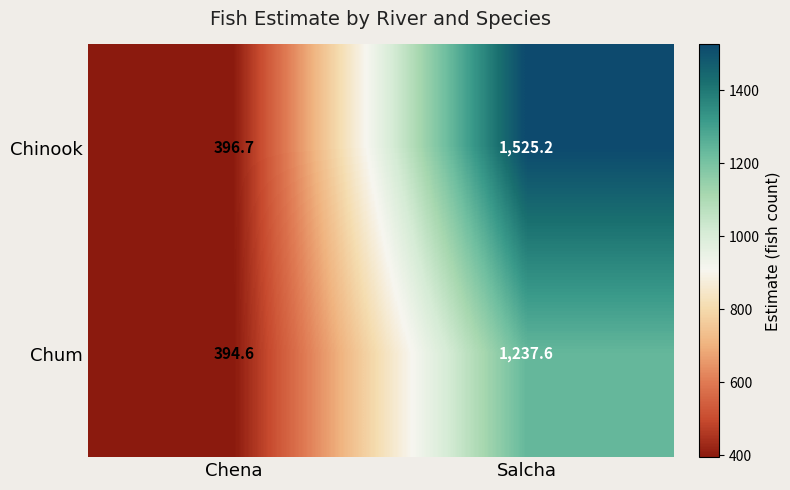

How many distinct data groups are displayed?

2